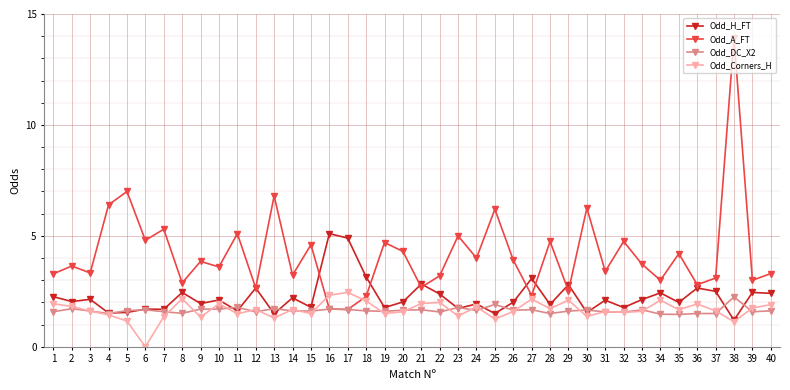

Where does the Odd_H_FT series first go above 2?

1